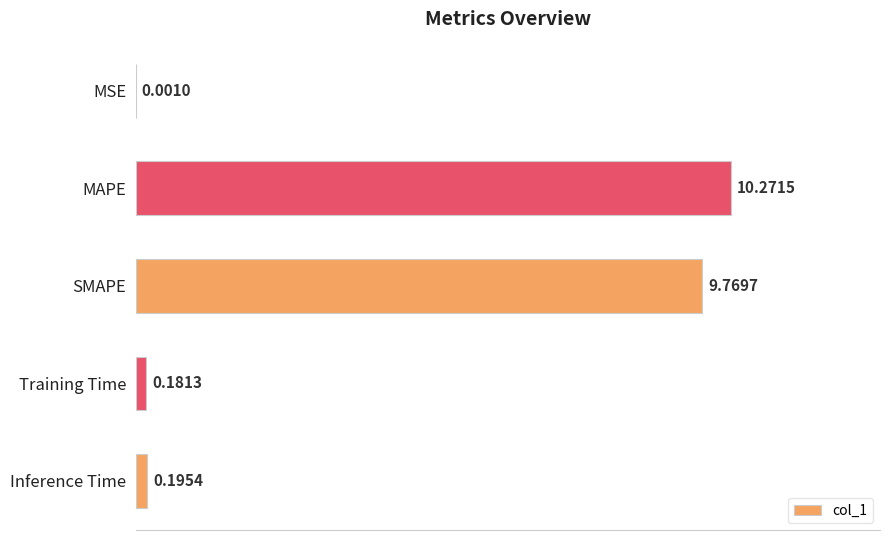

How many data points does each series have?

5